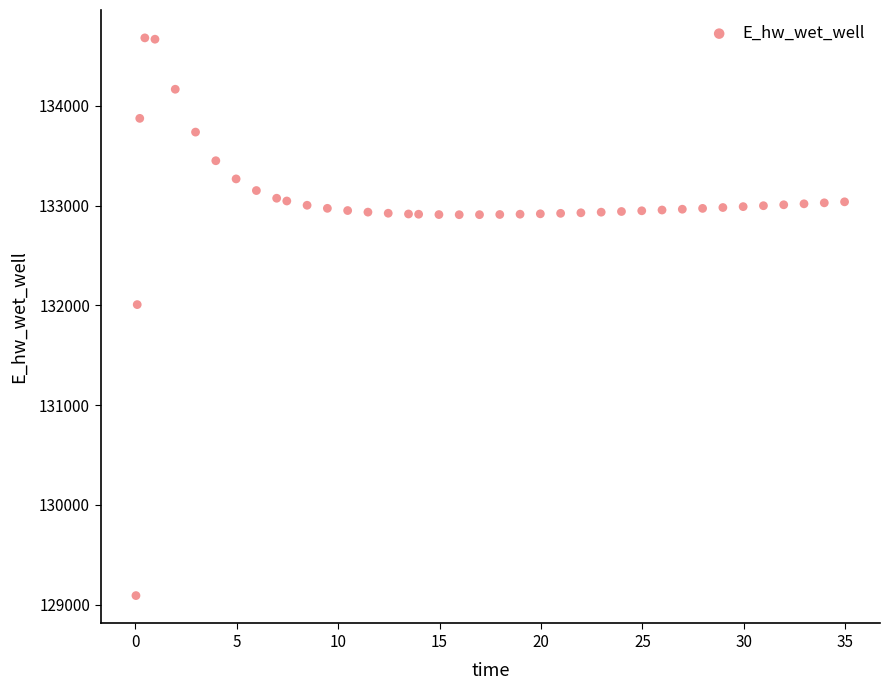

What is the range of Y values (max minus min)?

5590.5